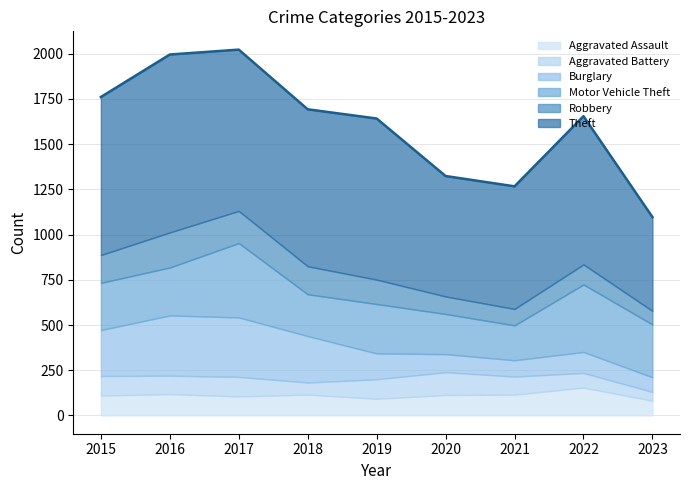

Reading left to right, list all the values displayed in this chart.

Aggravated Assault: 2015=110	2016=118	2017=105	2018=115	2019=92	2020=113	2021=115	2022=154	2023=81
Aggravated Battery: 2015=108	2016=102	2017=108	2018=67	2019=108	2020=126	2021=100	2022=81	2023=49
Burglary: 2015=254	2016=333	2017=329	2018=257	2019=143	2020=100	2021=90	2022=116	2023=81
Motor Vehicle Theft: 2015=261	2016=265	2017=411	2018=231	2019=273	2020=222	2021=193	2022=373	2023=292
Robbery: 2015=154	2016=194	2017=178	2018=155	2019=135	2020=97	2021=91	2022=111	2023=75
Theft: 2015=874	2016=984	2017=892	2018=868	2019=891	2020=666	2021=678	2022=820	2023=519